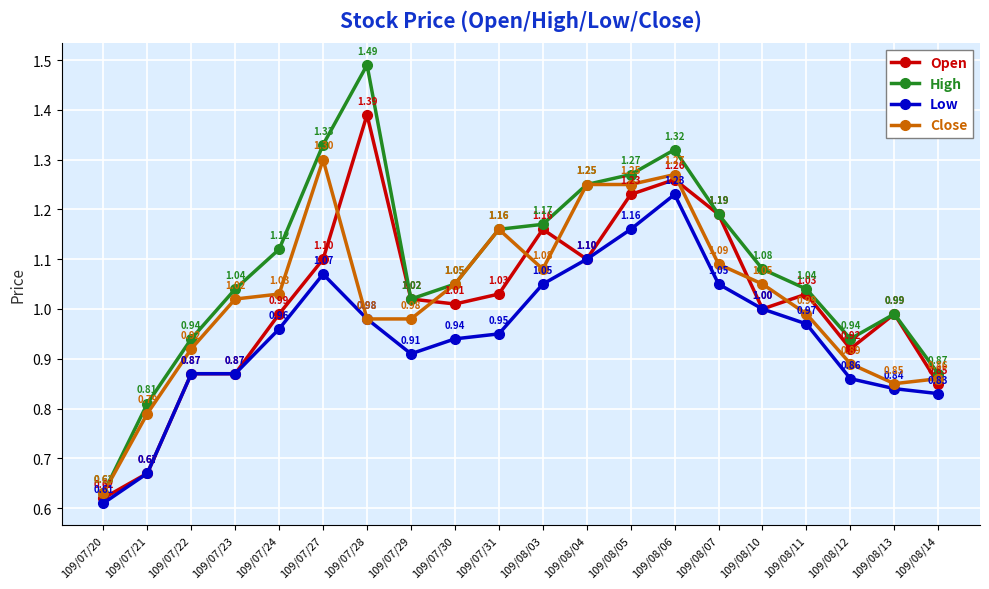

At how many categories does at least one series exceed 0?

20